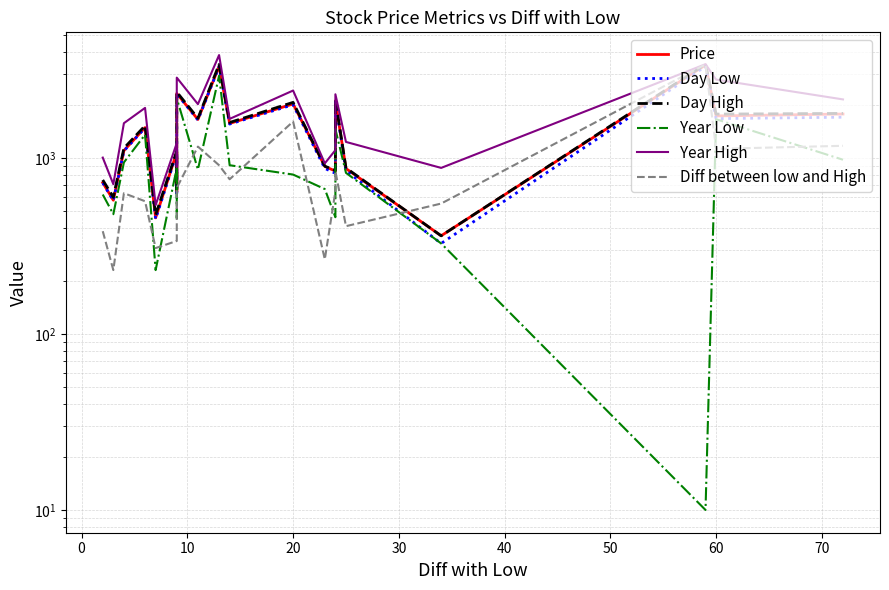

What is the difference between the maximum and minimum values in the Diff between low and High series?

3165.0